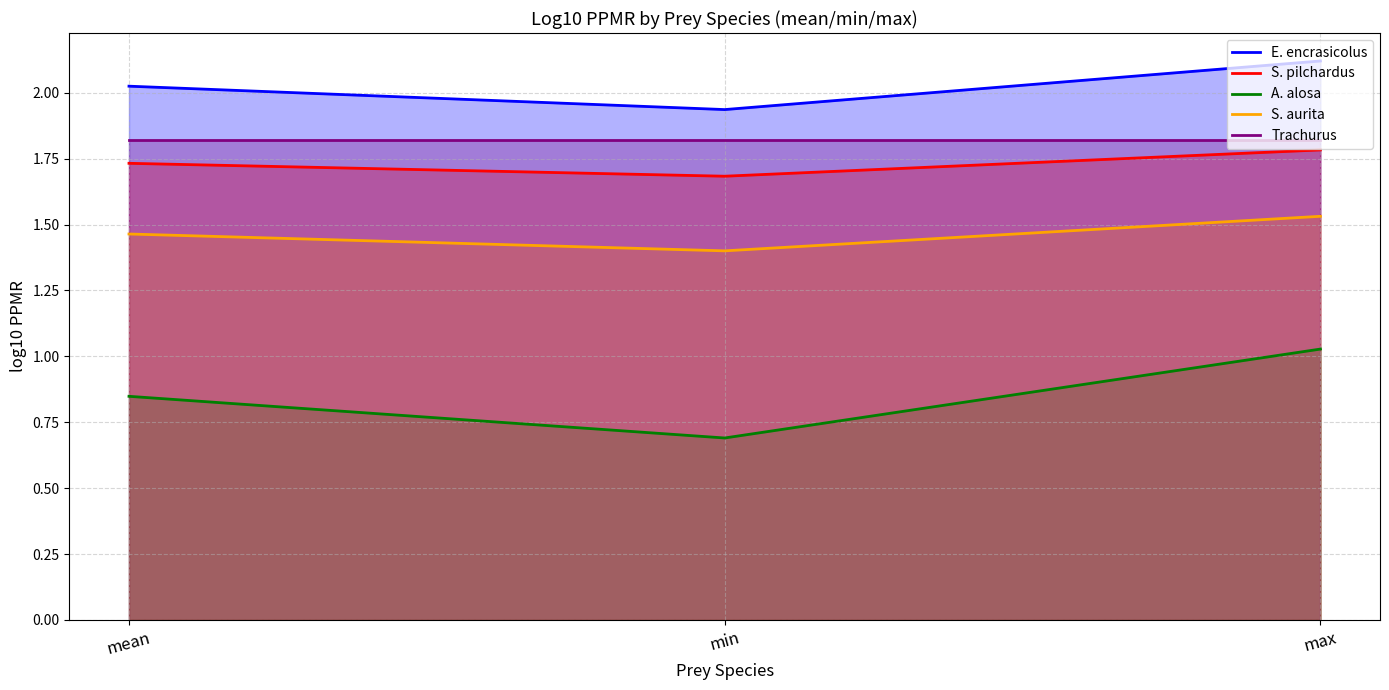

What is the total value across all series at mean?

7.9